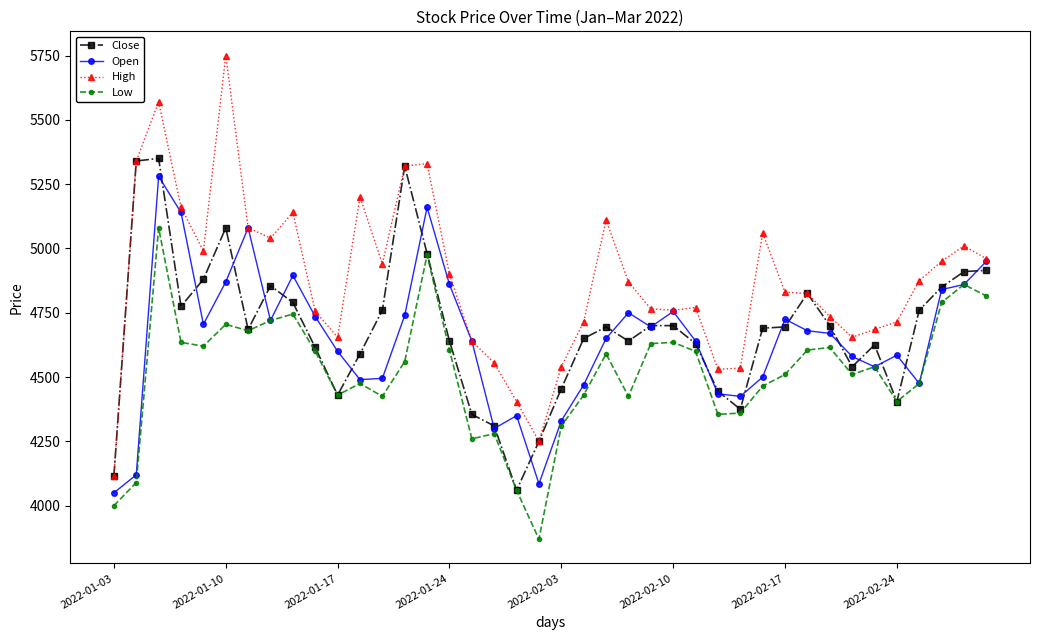

Which series has the largest range (max minus min)?

High